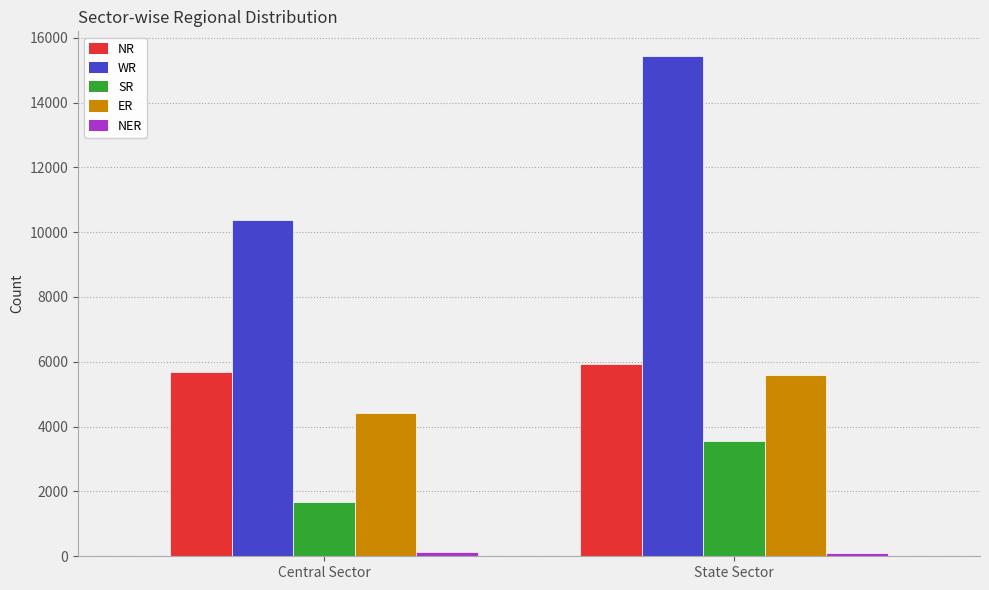

True or false: SR has a value of 517 at Central Sector.

False